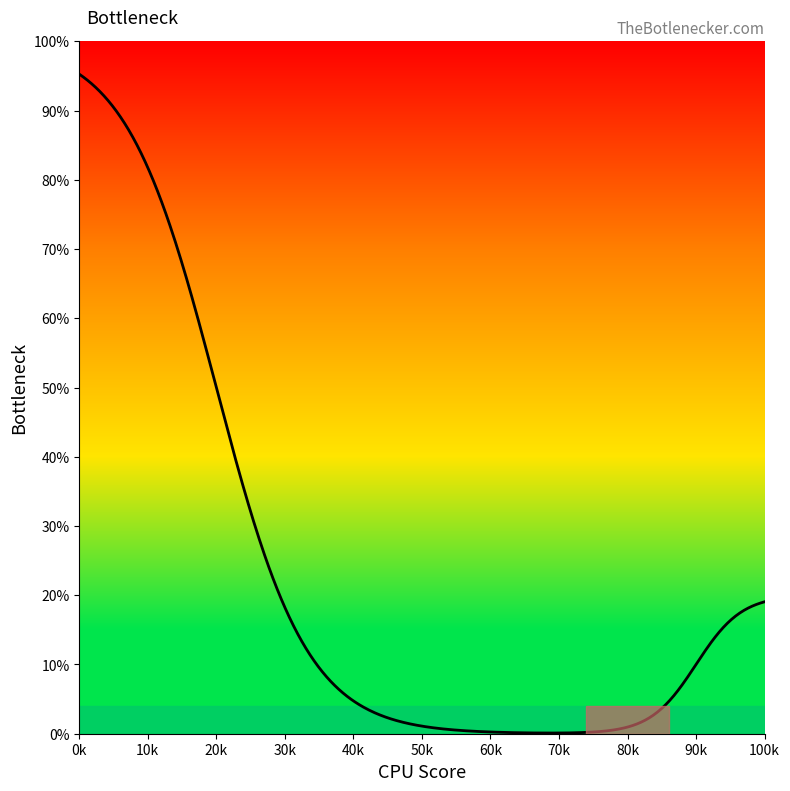

What is the difference between the maximum and minimum values?

95.2